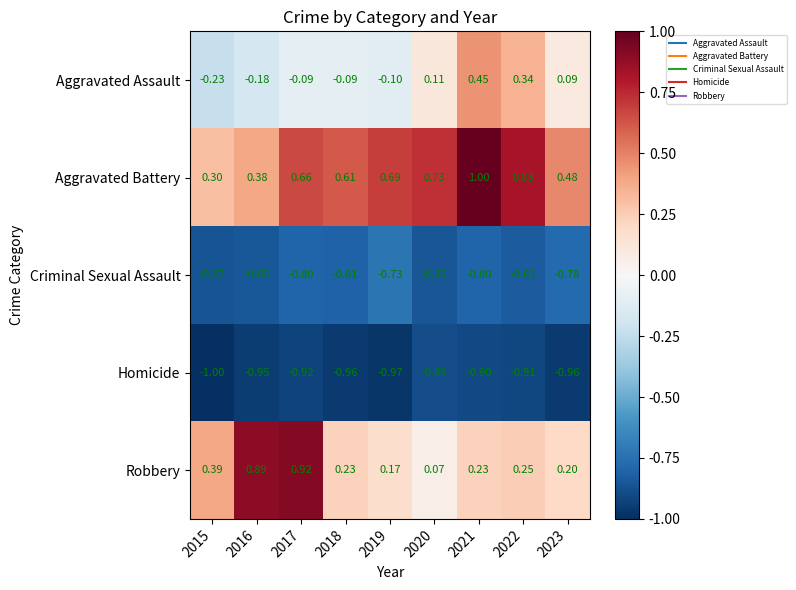

Which series has the largest range (max minus min)?

Robbery